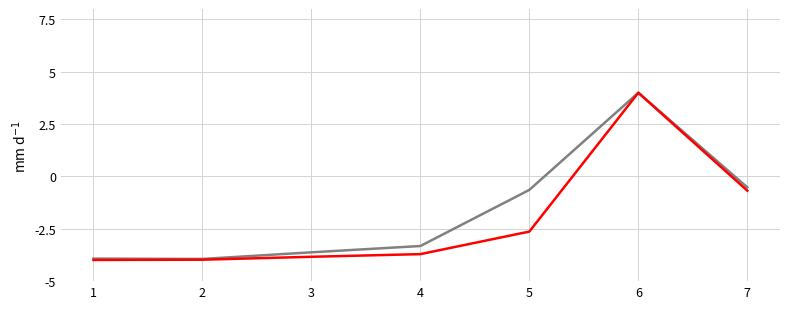

What is the difference between the highest and lowest values at 4?

0.4